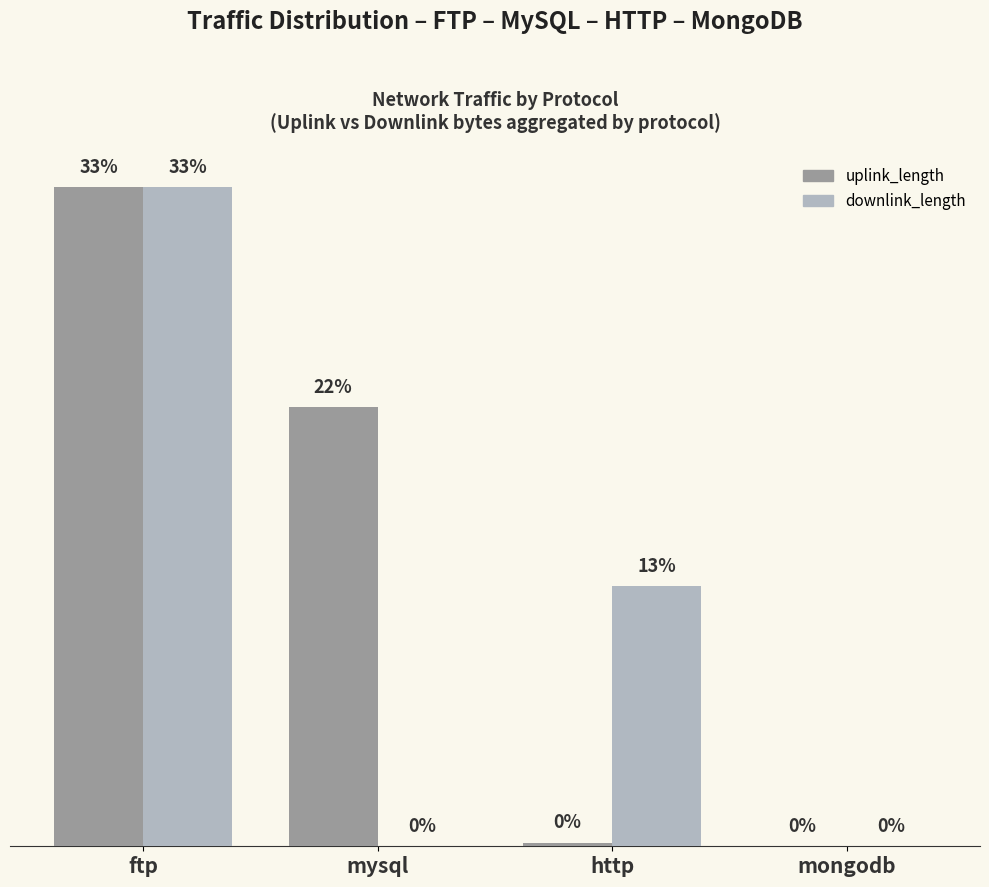

What are all the series names shown in the legend?

uplink_length, downlink_length